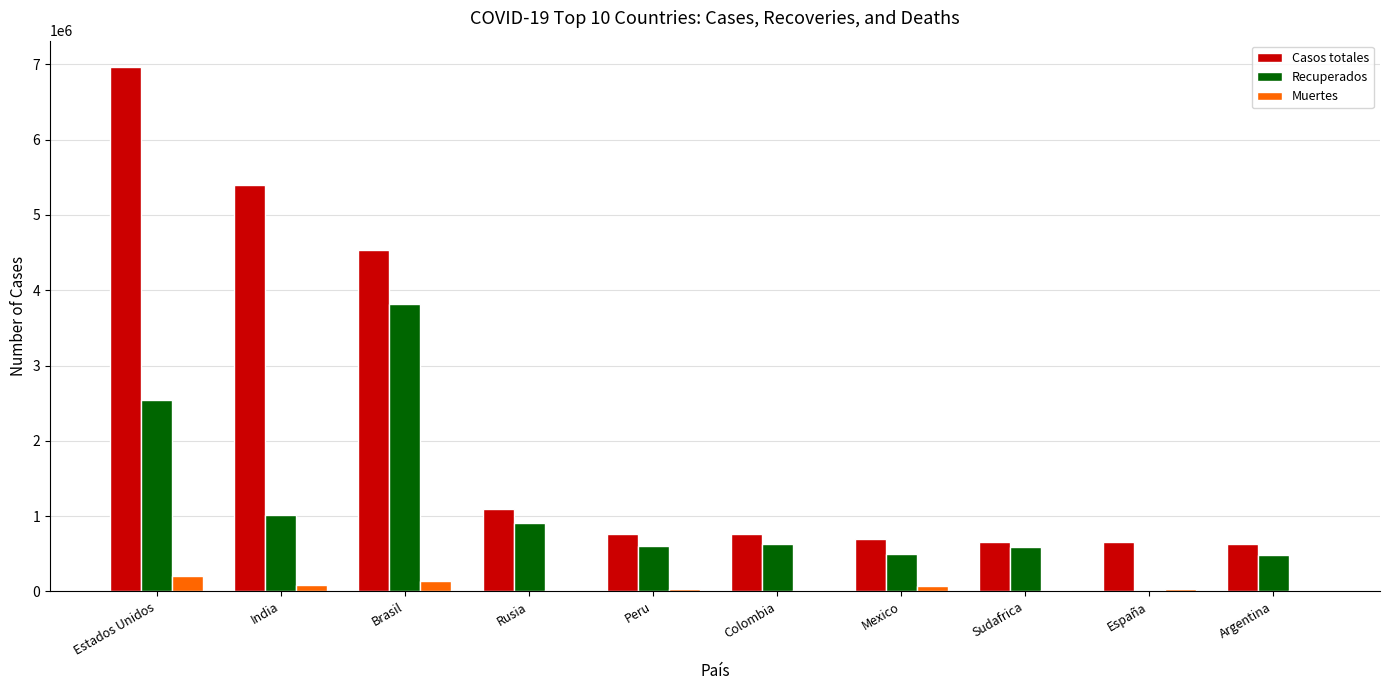

Which category has the highest value in the Casos totales series?

Estados Unidos